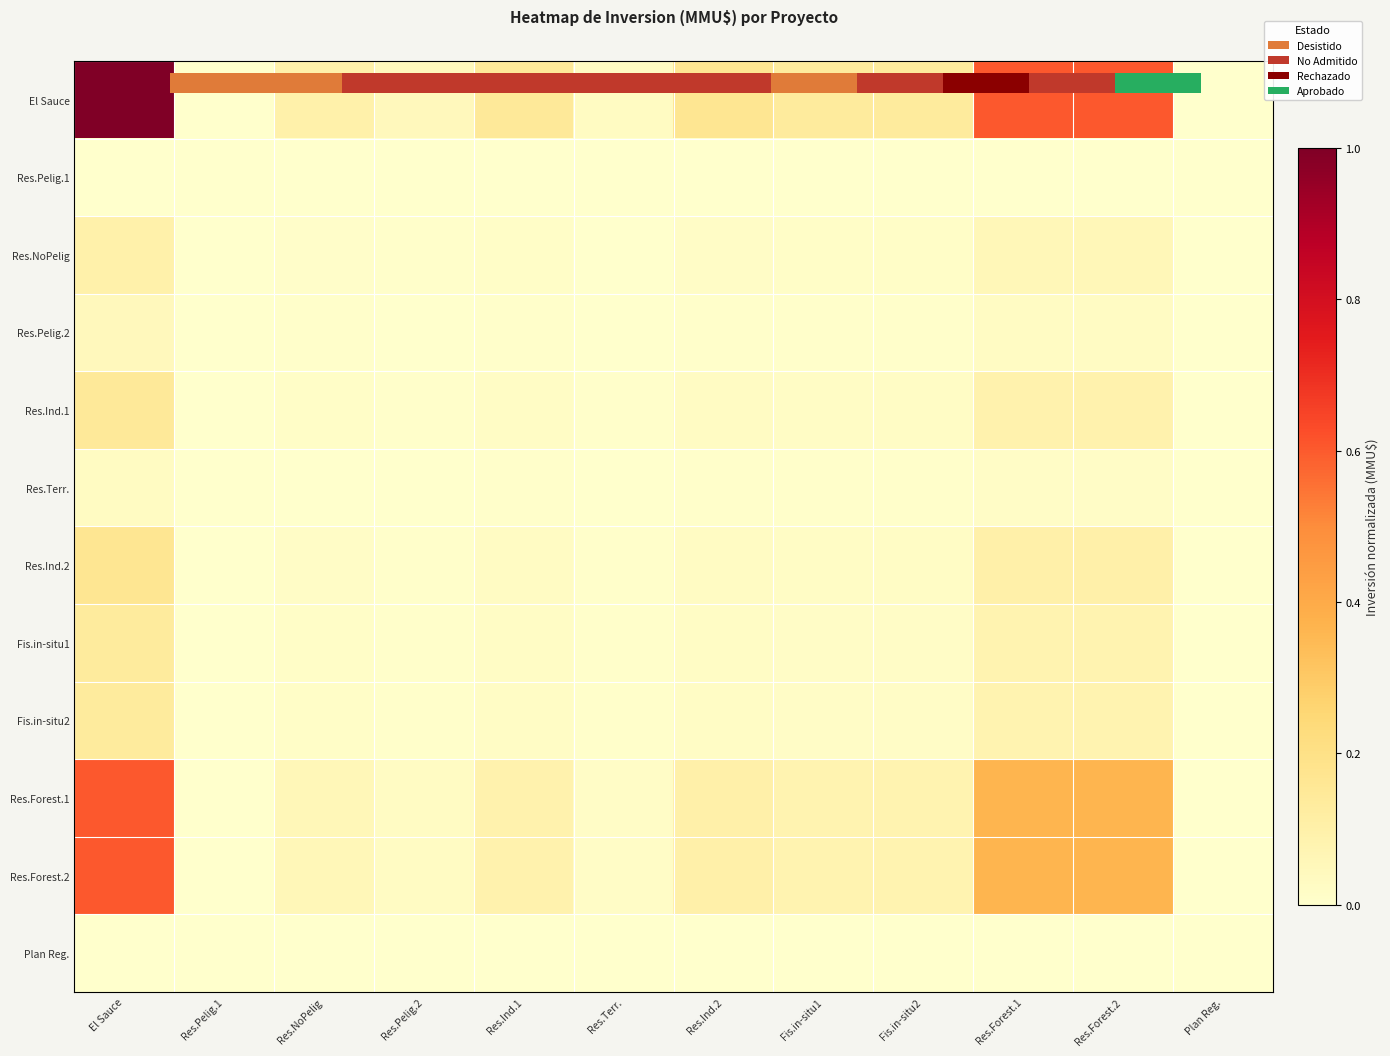

List the series in order of their peak value, highest first.

El Sauce, Res.Forest.1, Res.Forest.2, Res.Ind.2, Res.Ind.1, Fis.in-situ1, Fis.in-situ2, Res.NoPelig, Res.Pelig.2, Res.Terr., Res.Pelig.1, Plan Reg.